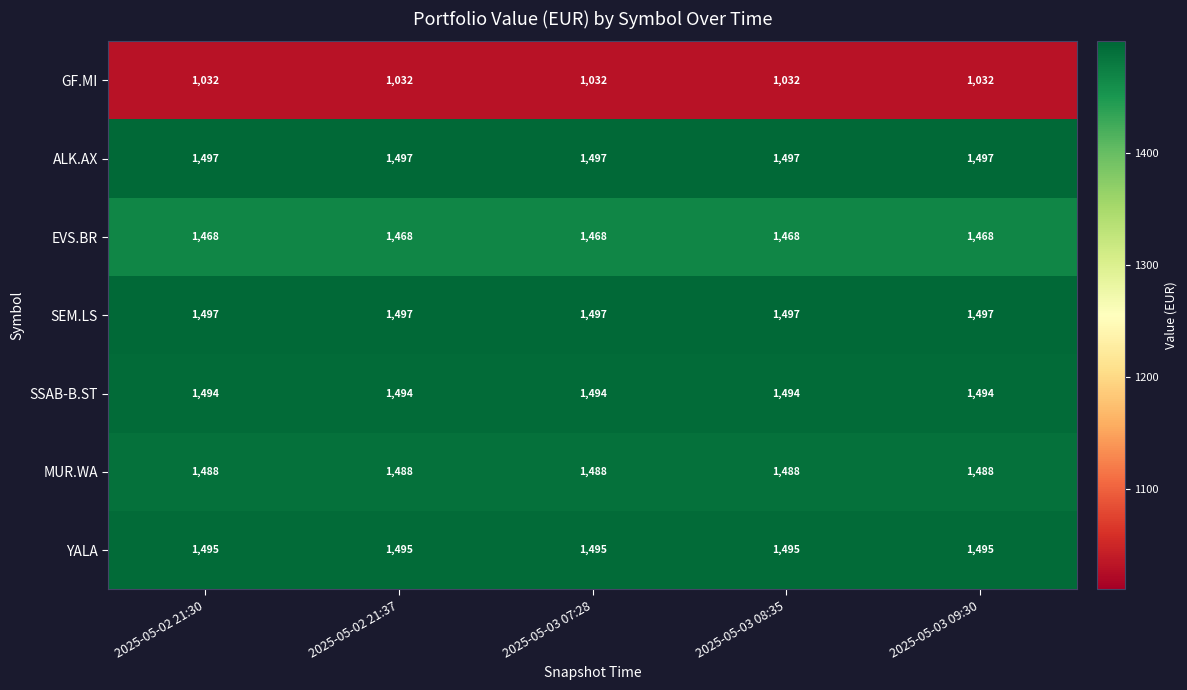

What value does the GF.MI series have at 2025-05-03 09:30?

1032